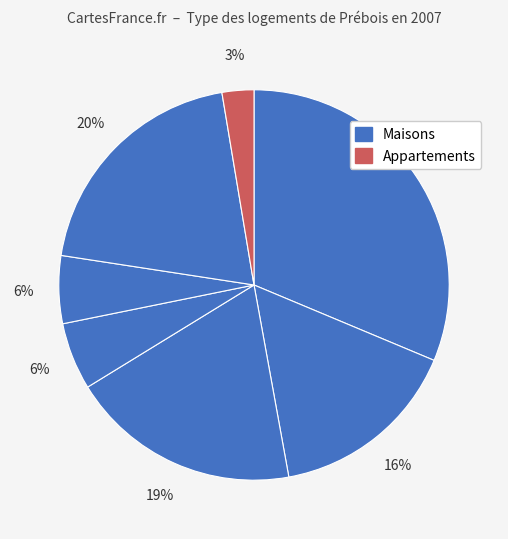

How many slices are in this pie chart?

7